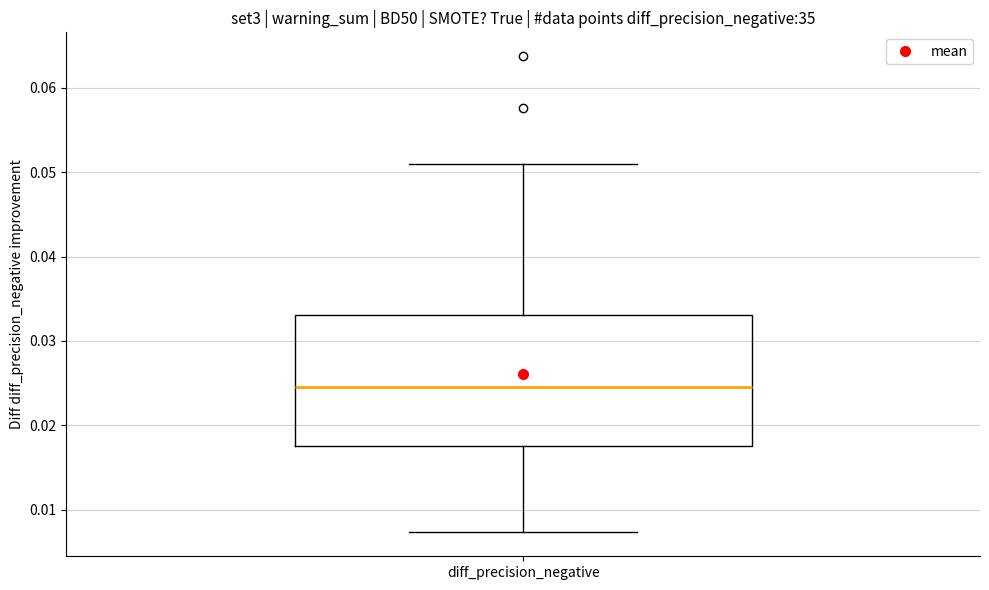

Read this box plot against the y-axis: the position of the median line, the range covered by the box, and the ends of both whiskers. The values are not printed on the chart, so give them approximately, as read against the axis.

median 0.025, box 0.018 to 0.033, whiskers 0.007 to 0.051